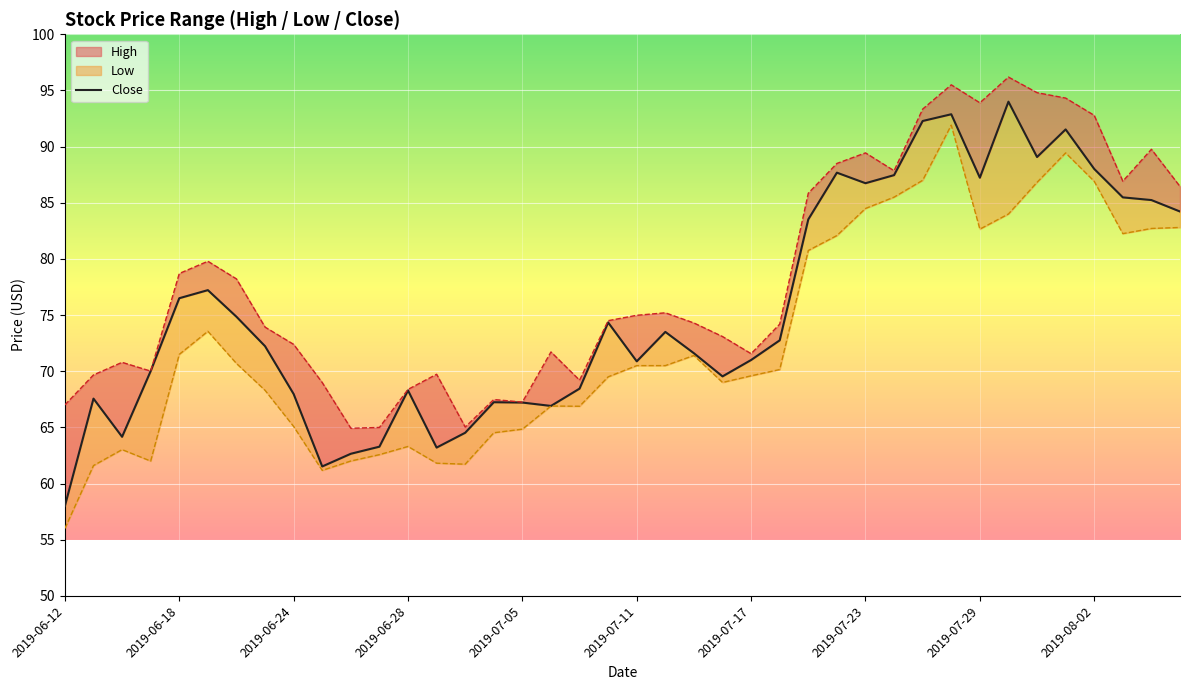

What position from the left is 2019-07-23?

8